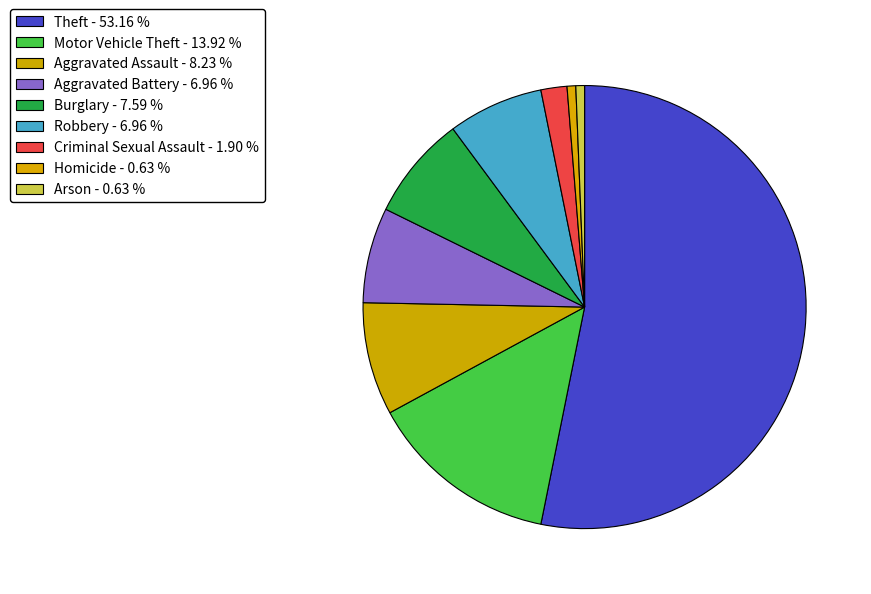

Which slice represents more than half of the pie?

Theft